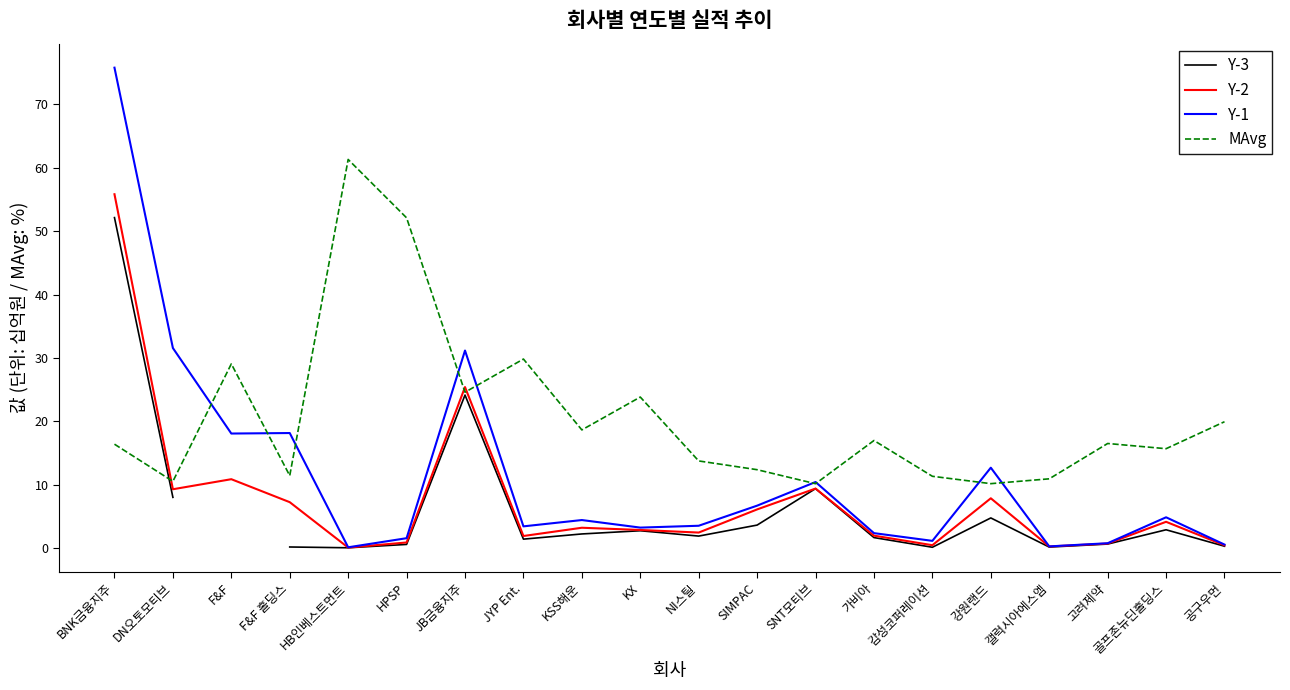

What is the label of the 7th point from the right?

가비아